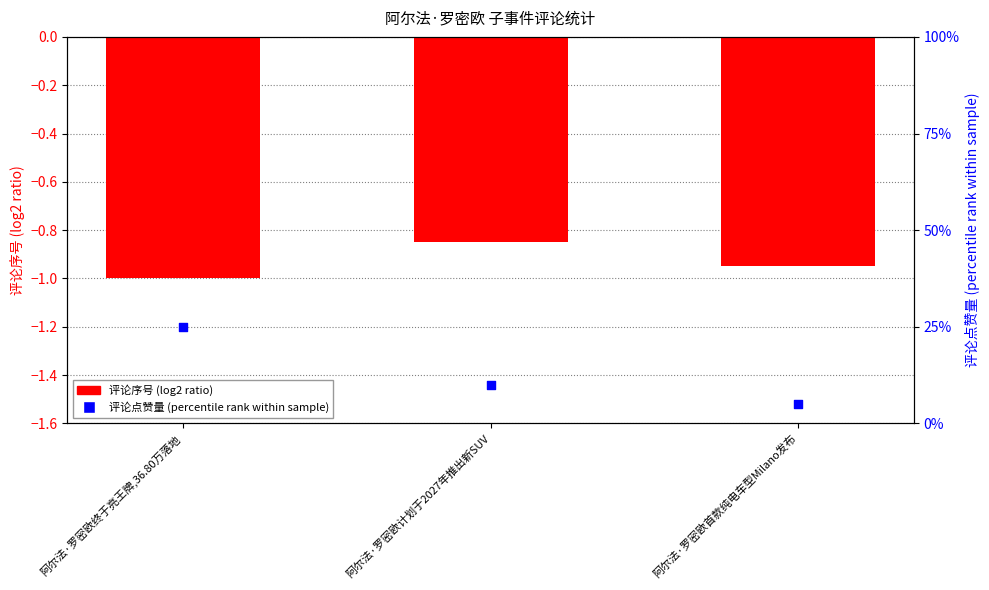

At which category is the sum across all series the highest?

阿尔法·罗密欧终于亮王牌,36.80万落地